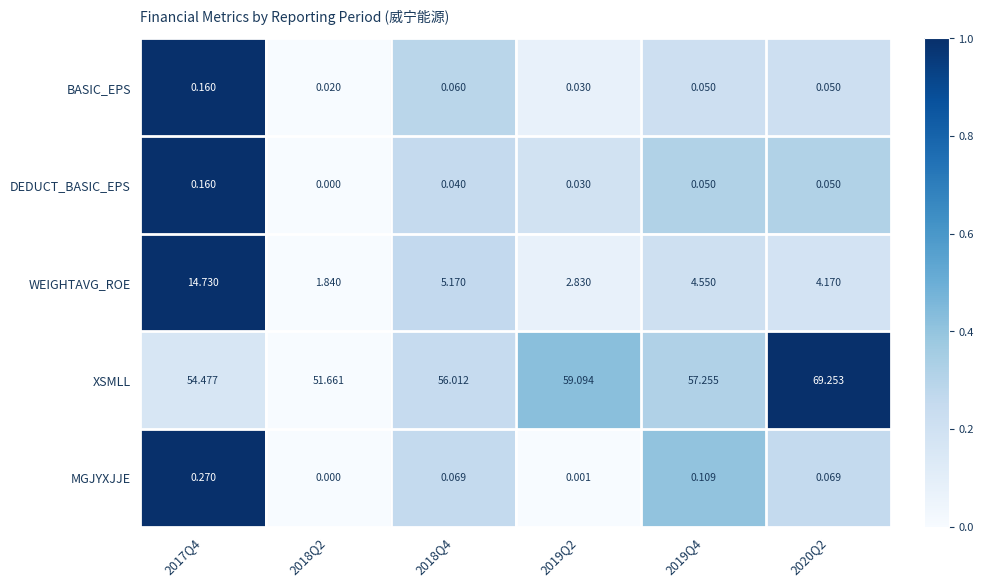

Which series changed the most between 2017Q4 and 2018Q2?

WEIGHTAVG_ROE